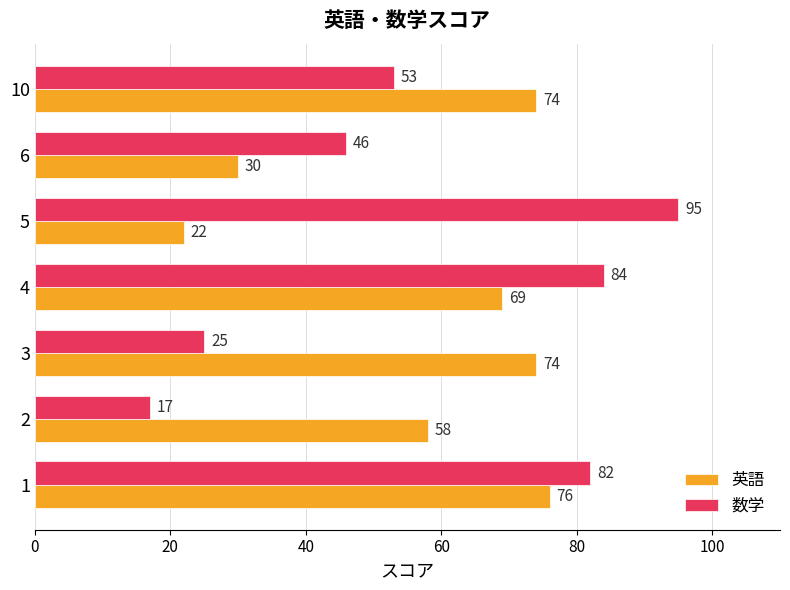

What is the minimum value for 英語?

22